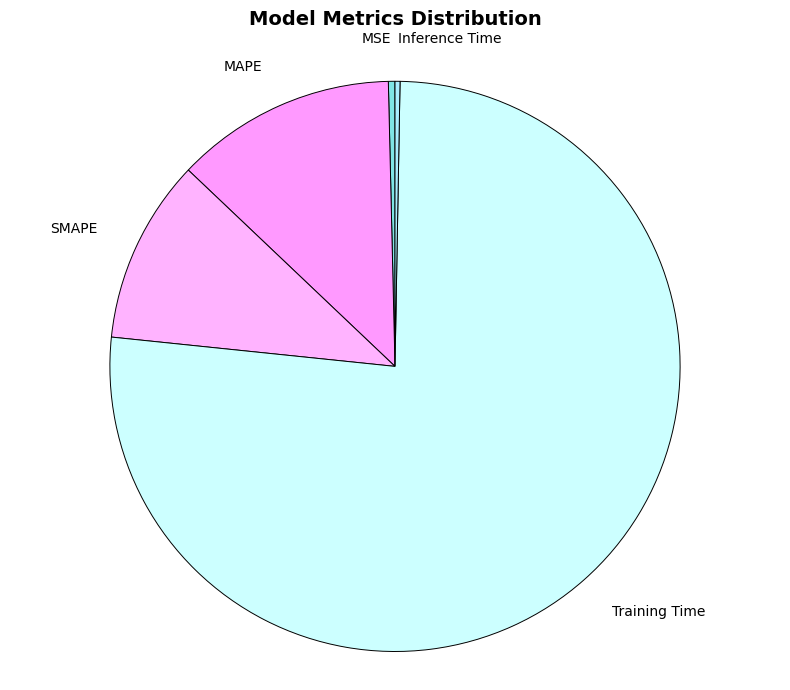

Which slice represents more than half of the pie?

Training Time